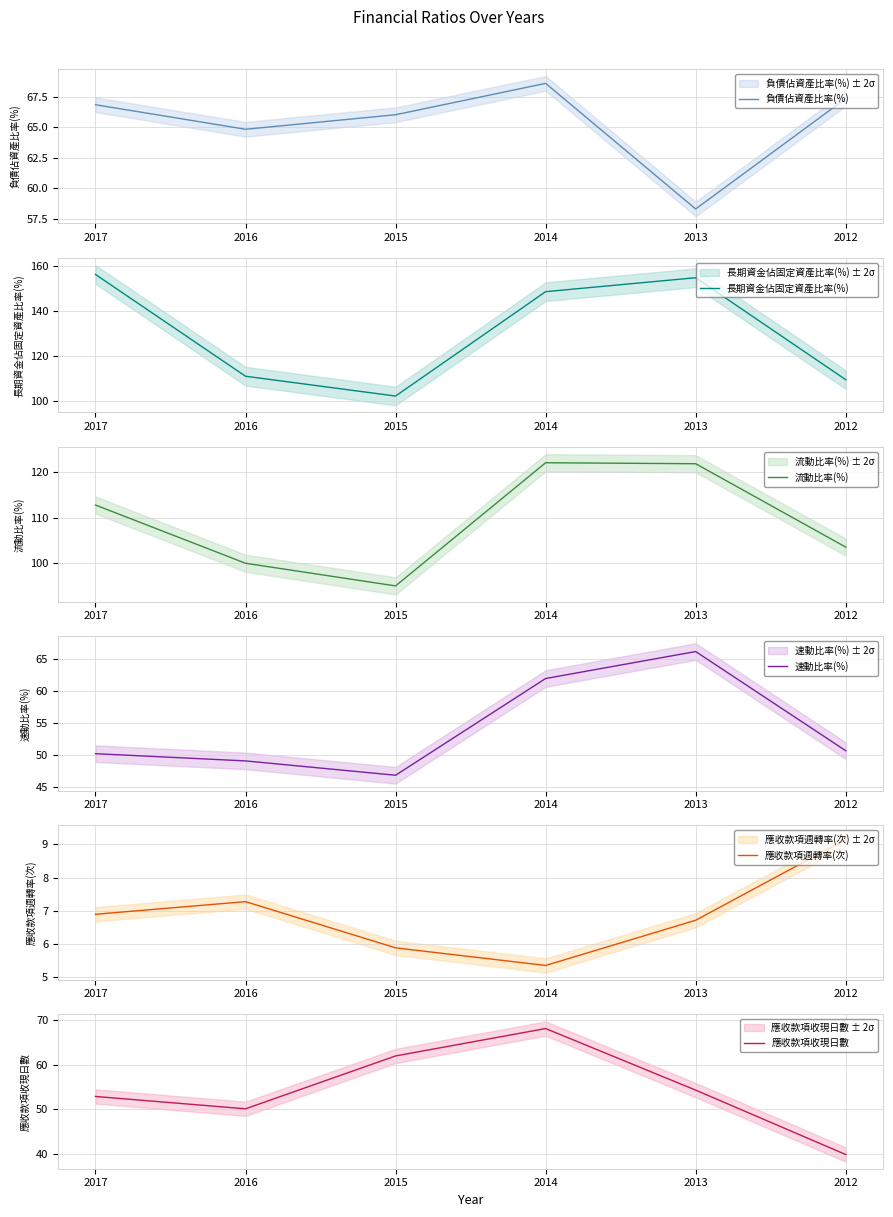

Which category has the lowest value across all series?

2014